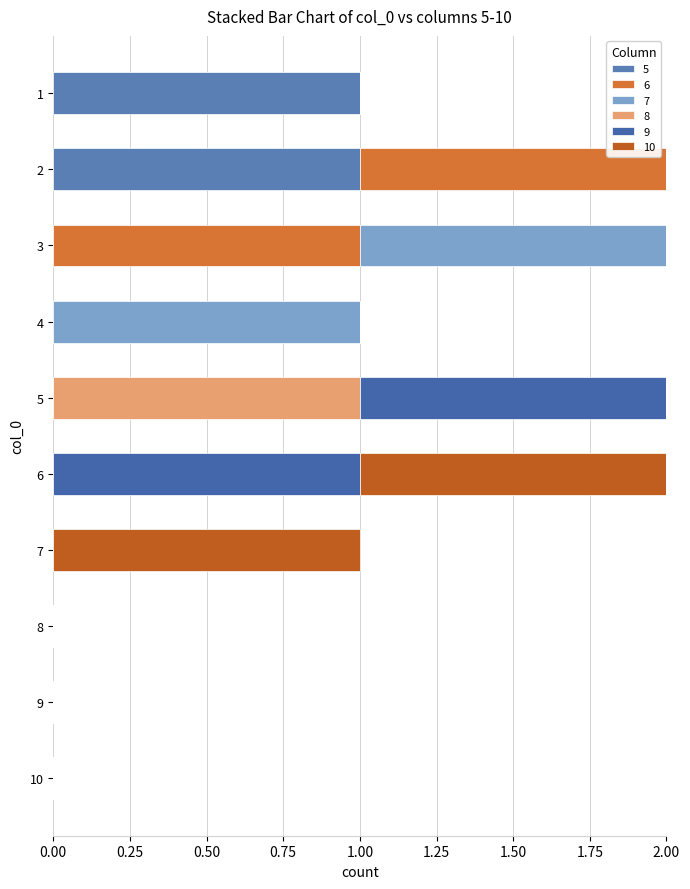

How many data points does each series have?

10